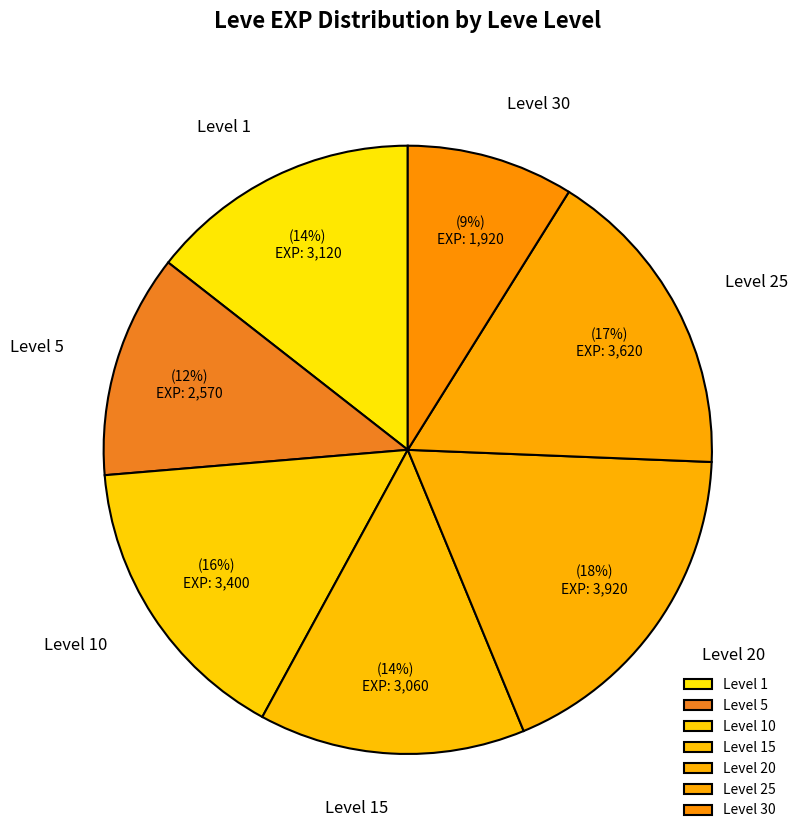

Combined, do Level 20 and Level 30 account for over 50%?

No